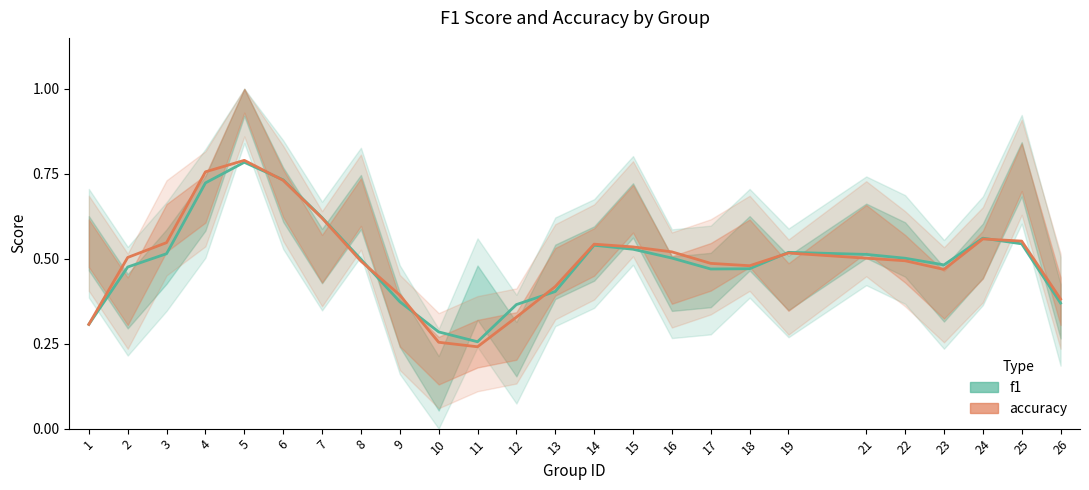

What is the difference between the maximum and second lowest values in the accuracy series?

0.5